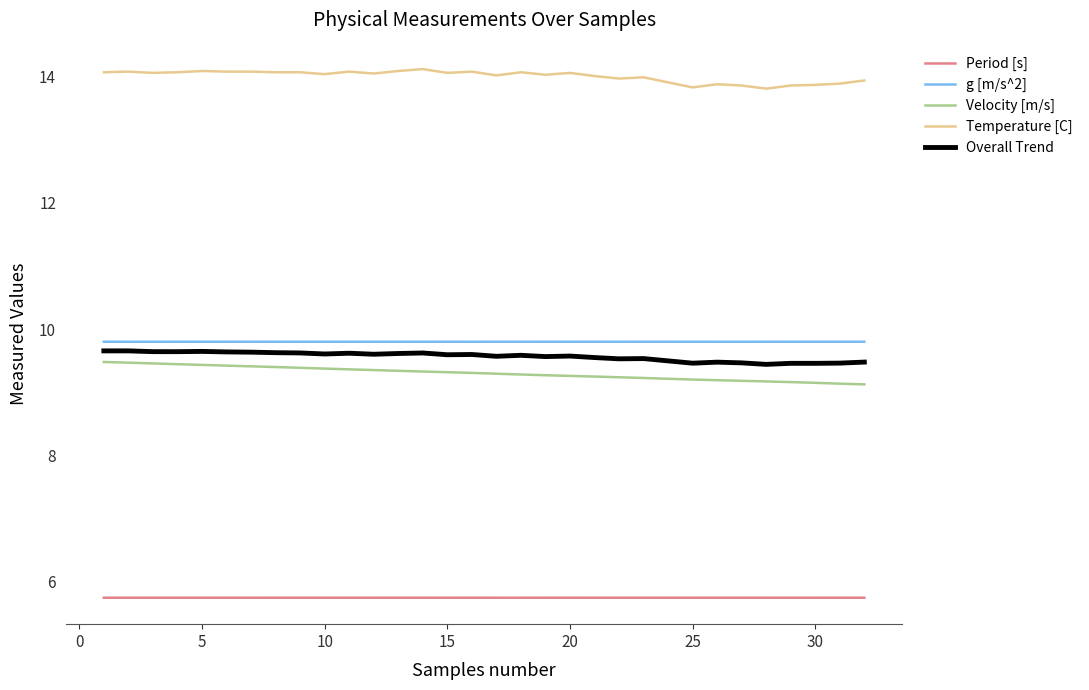

How many g [m/s^2] values are between 9 and 10?

32